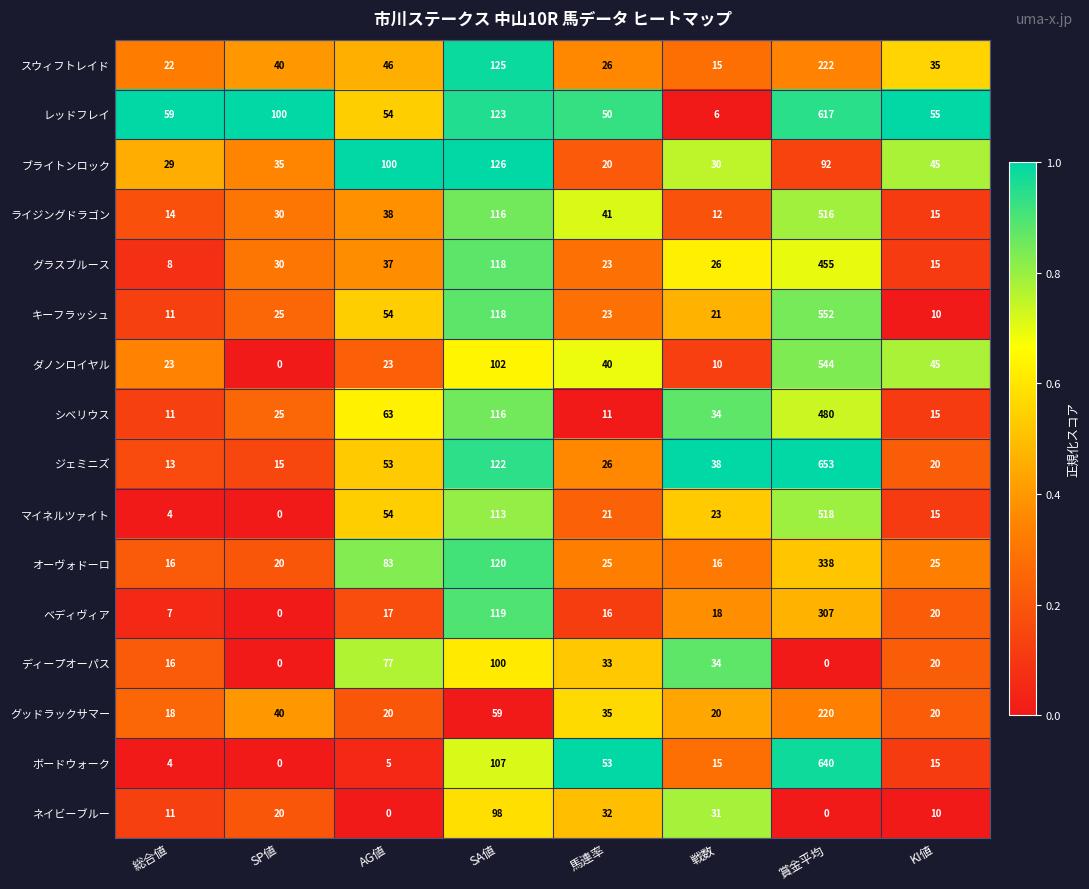

What is the approximate value of オーヴォドーロ at SA値, to the nearest 5?

120